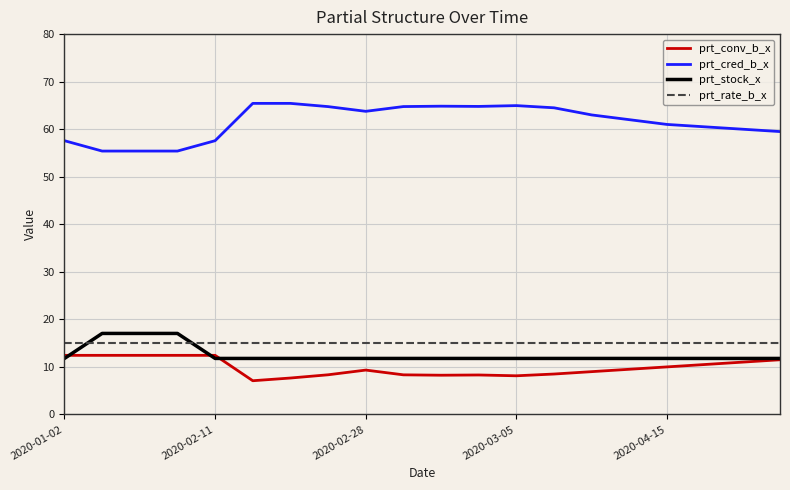

Which series has the widest spread of values?

prt_cred_b_x